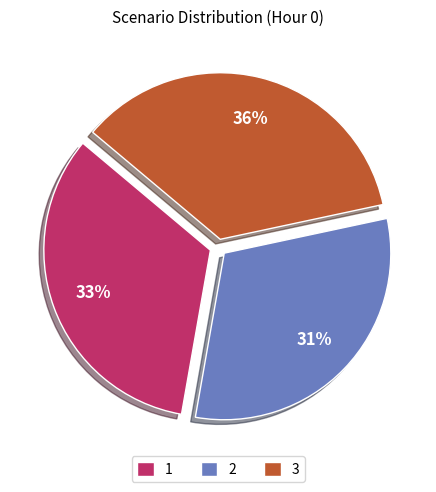

Is the sum of 3 and 1 greater than half?

Yes